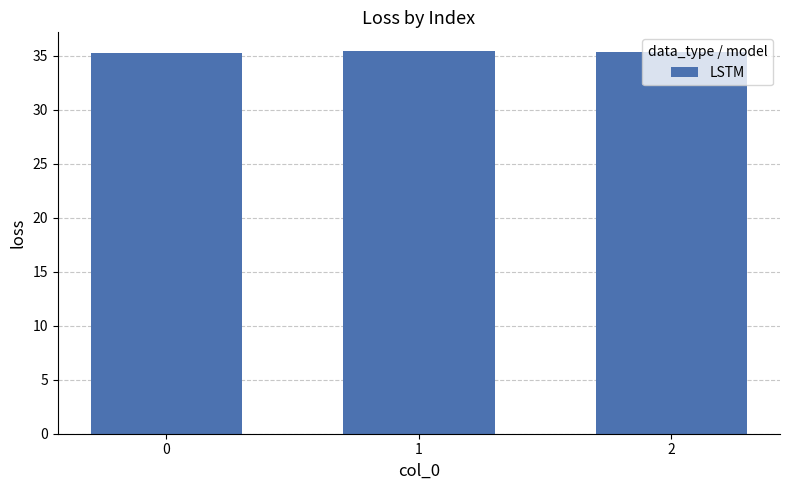

What is the average value?

35.4